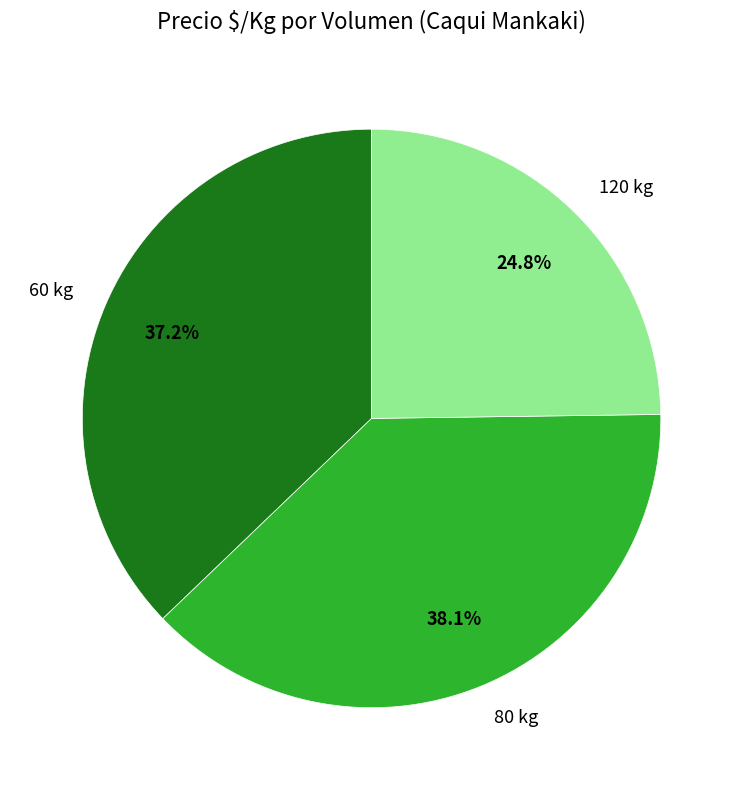

Is 60 kg the majority of the pie?

No